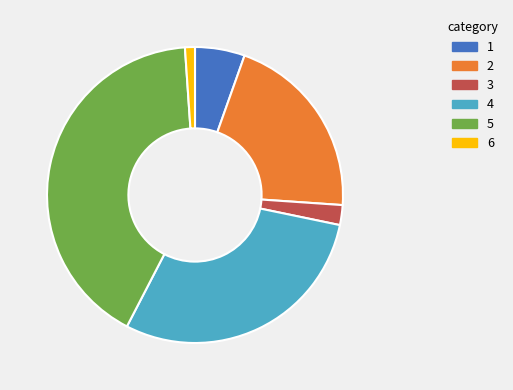

Does any single category account for the majority?

No